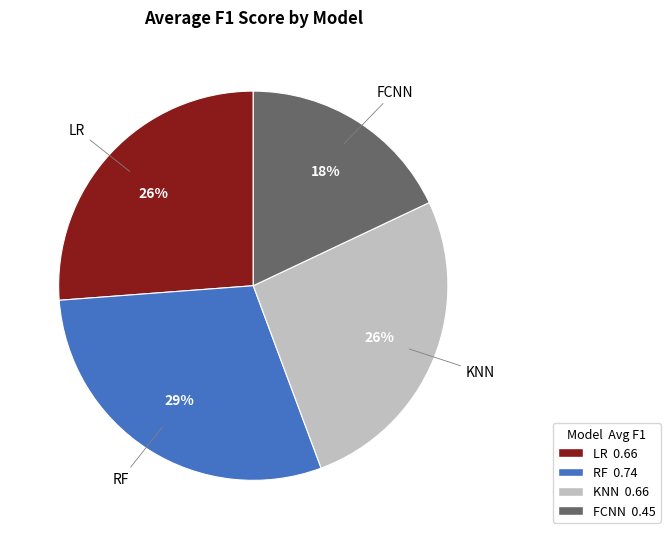

Is RF the majority of the pie?

No